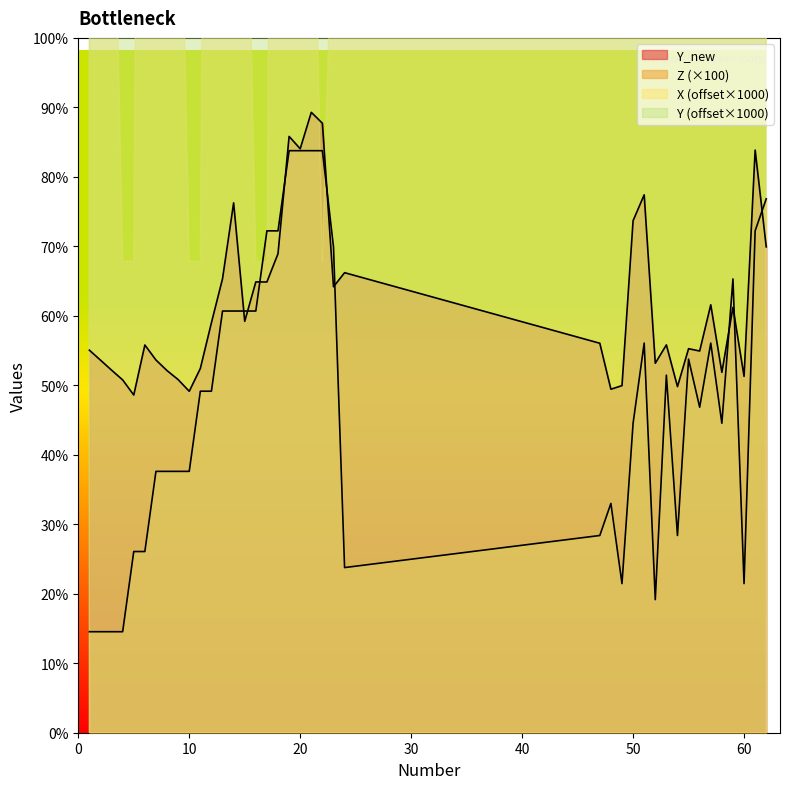

Which series has the largest range (max minus min)?

Z